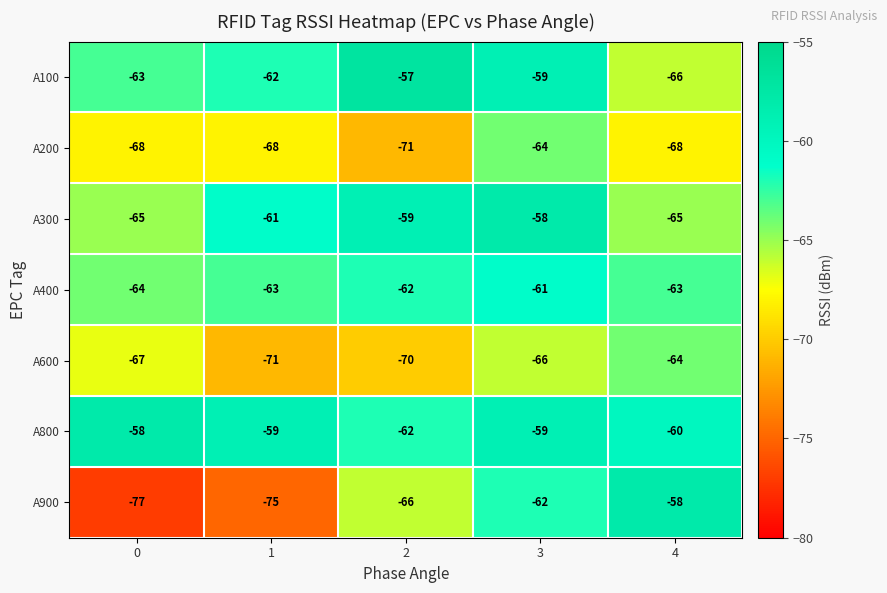

Which series has the largest total across all categories?

A800